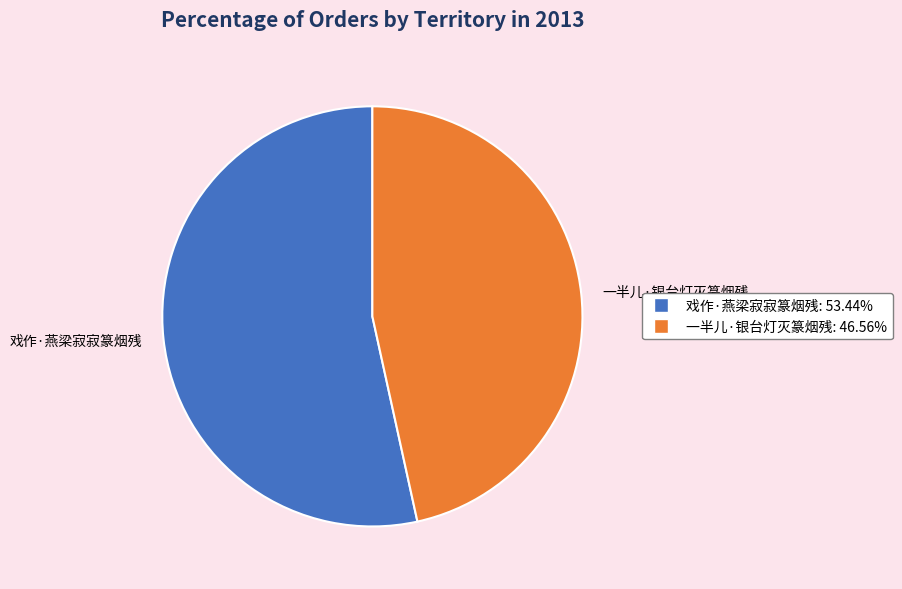

True or false: 一半儿·银台灯灭篆烟残 accounts for 56% of the total.

False